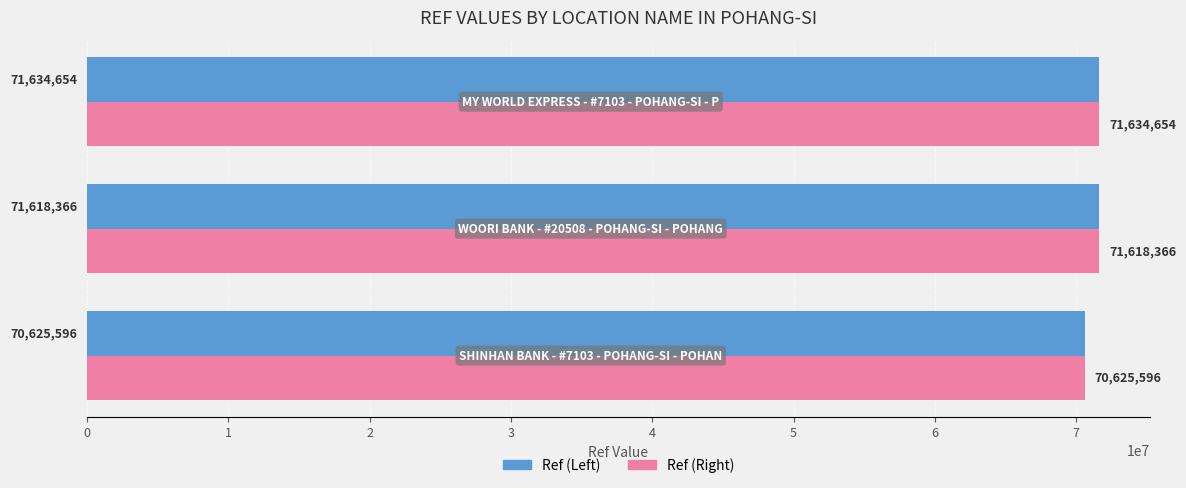

What is the lowest value of the Ref (Left) series?

70625596